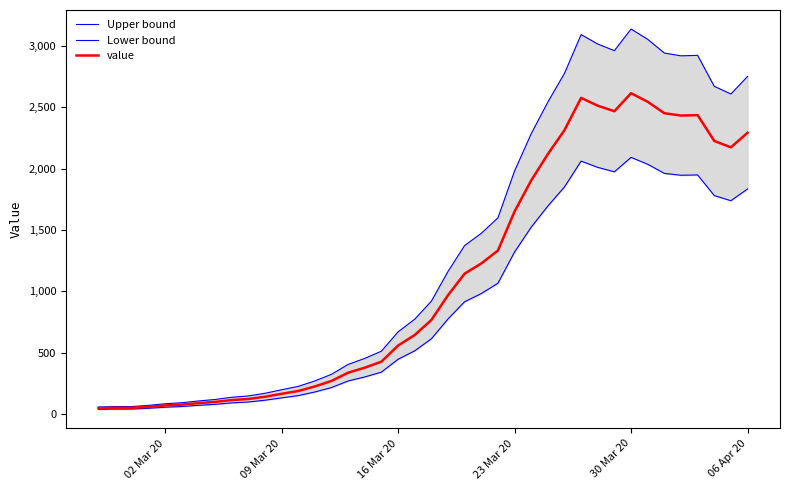

Reading right to left, extract all data points from this chart.

Upper bound: 2750.4	2607.6	2670.0	2922.0	2918.4	2941.2	3052.8	3136.8	2960.4	3014.4	3091.2	2775.6	2541.6	2283.6	1980.0	1598.4	1472.4	1372.8	1161.6	919.2	772.8	669.6	512.4	453.6	404.4	324.0	270.0	225.6	198.0	169.2	147.6	136.8	118.8	106.8	92.4	84.0	70.8	61.2	61.2	57.6
Lower bound: 1833.6	1738.4	1780.0	1948.0	1945.6	1960.8	2035.2	2091.2	1973.6	2009.6	2060.8	1850.4	1694.4	1522.4	1320.0	1065.6	981.6	915.2	774.4	612.8	515.2	446.4	341.6	302.4	269.6	216.0	180.0	150.4	132.0	112.8	98.4	91.2	79.2	71.2	61.6	56.0	47.2	40.8	40.8	38.4
value: 2292.0	2173.0	2225.0	2435.0	2432.0	2451.0	2544.0	2614.0	2467.0	2512.0	2576.0	2313.0	2118.0	1903.0	1650.0	1332.0	1227.0	1144.0	968.0	766.0	644.0	558.0	427.0	378.0	337.0	270.0	225.0	188.0	165.0	141.0	123.0	114.0	99.0	89.0	77.0	70.0	59.0	51.0	51.0	48.0